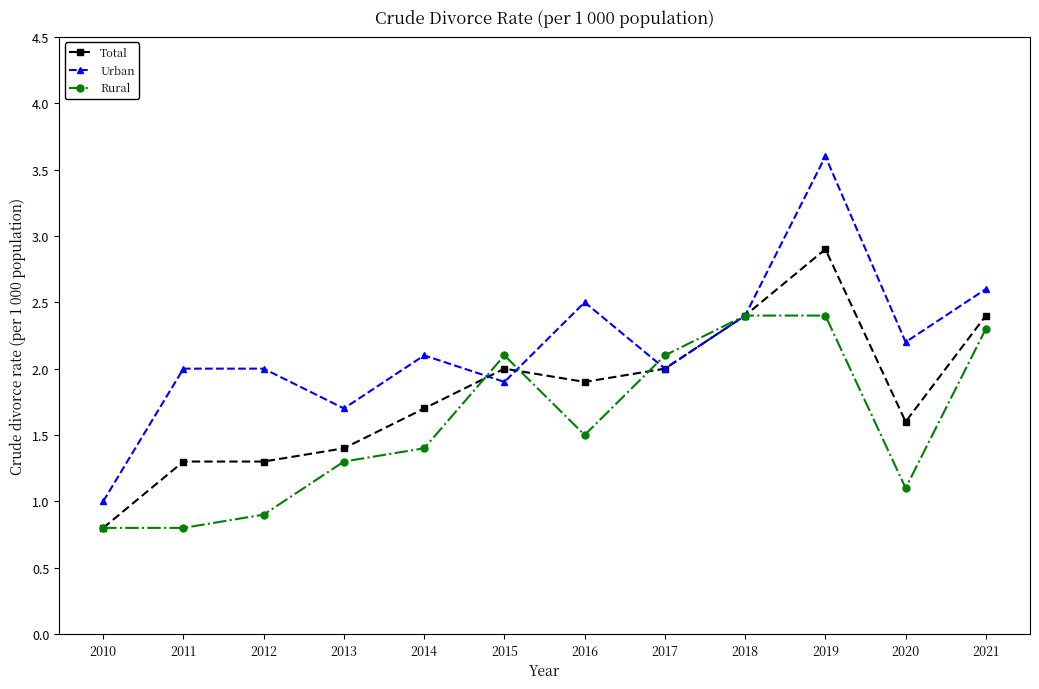

What is the total value across all series at 2014?

5.2